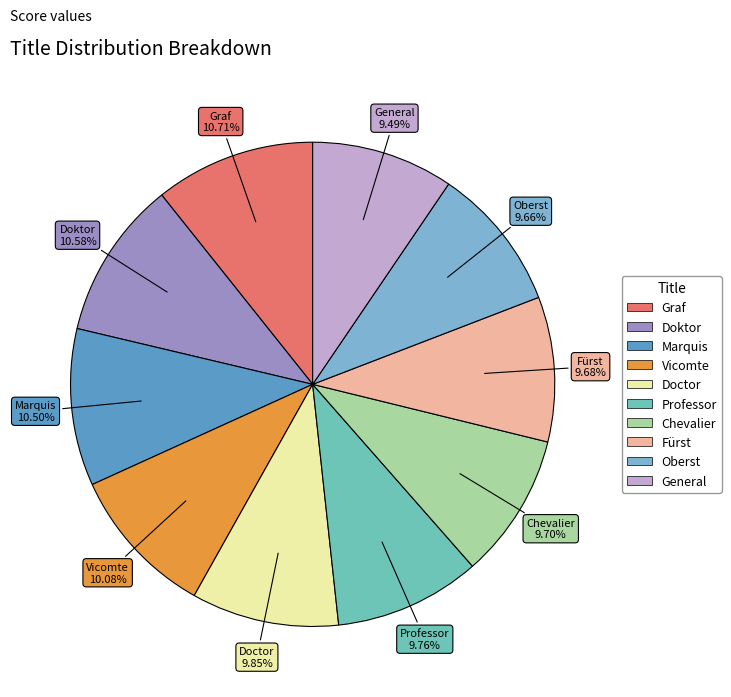

Does Oberst represent more than half of the total?

No